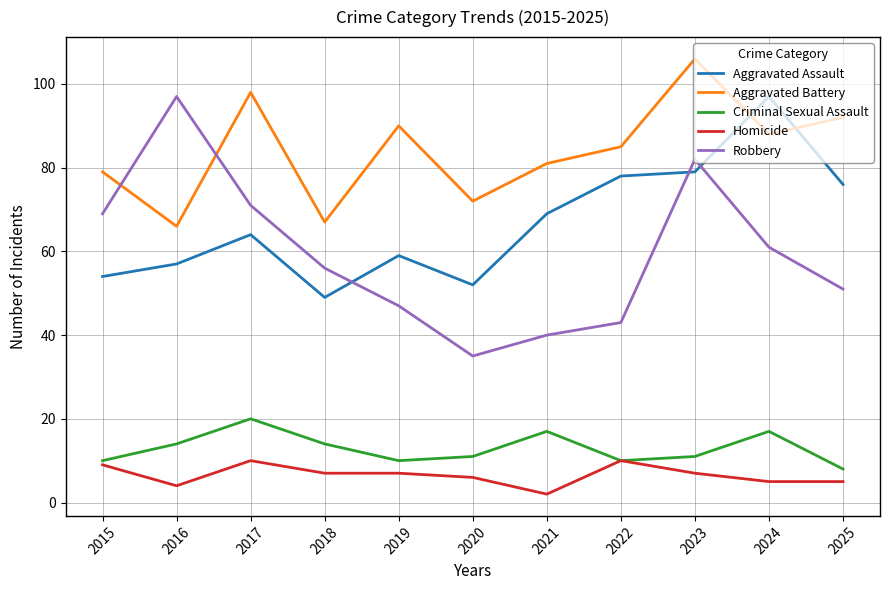

What is the difference between the Homicide values at 2018 and 2025?

2